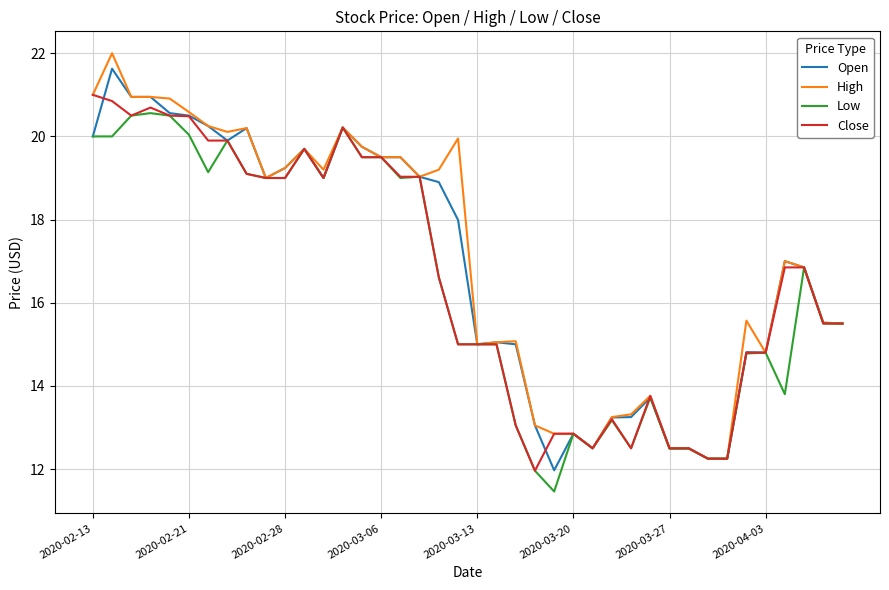

What is the highest value of the Open series?

21.6